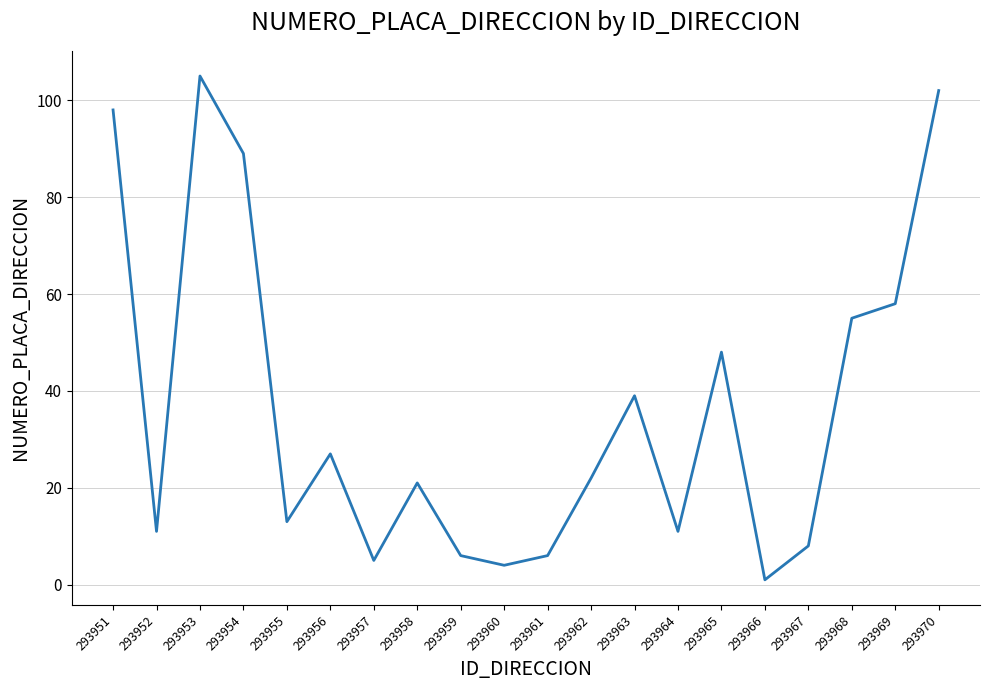

The value at 293962 is 14. True or false?

False